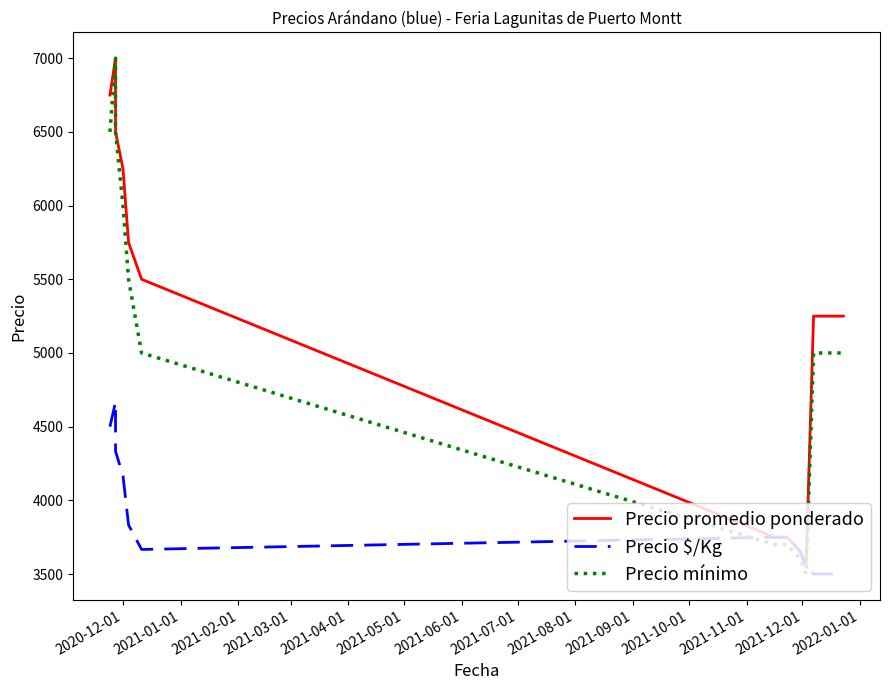

True or false: Precio $/Kg and Precio promedio ponderado cross at least once.

False